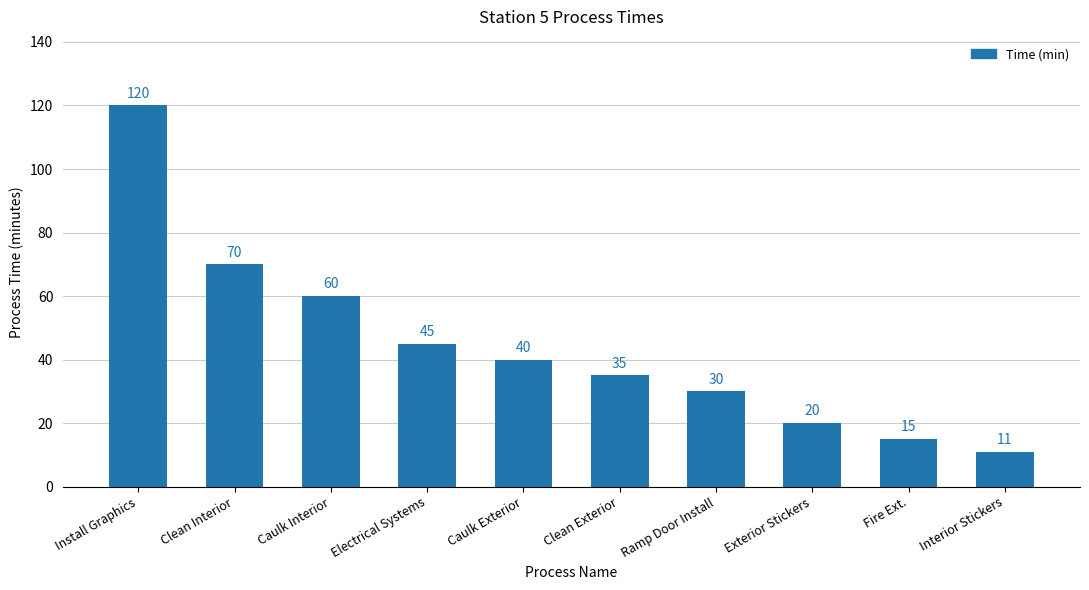

What is the average value?

45